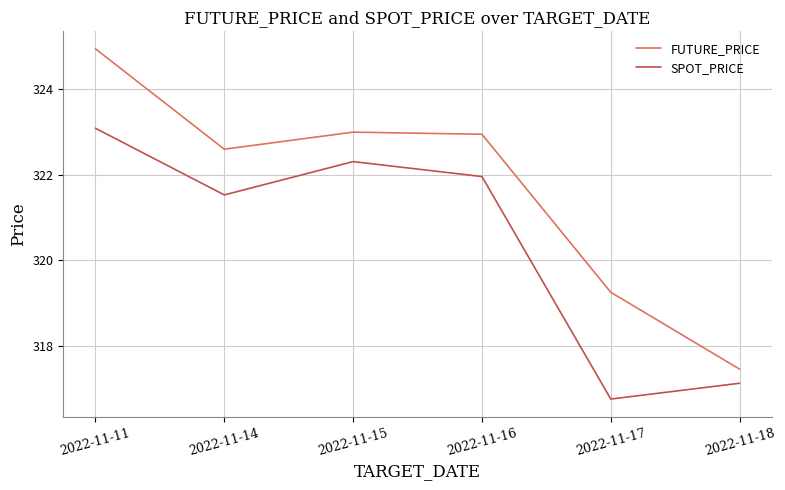

What is the spread (max minus min) of values at 2022-11-14?

1.1